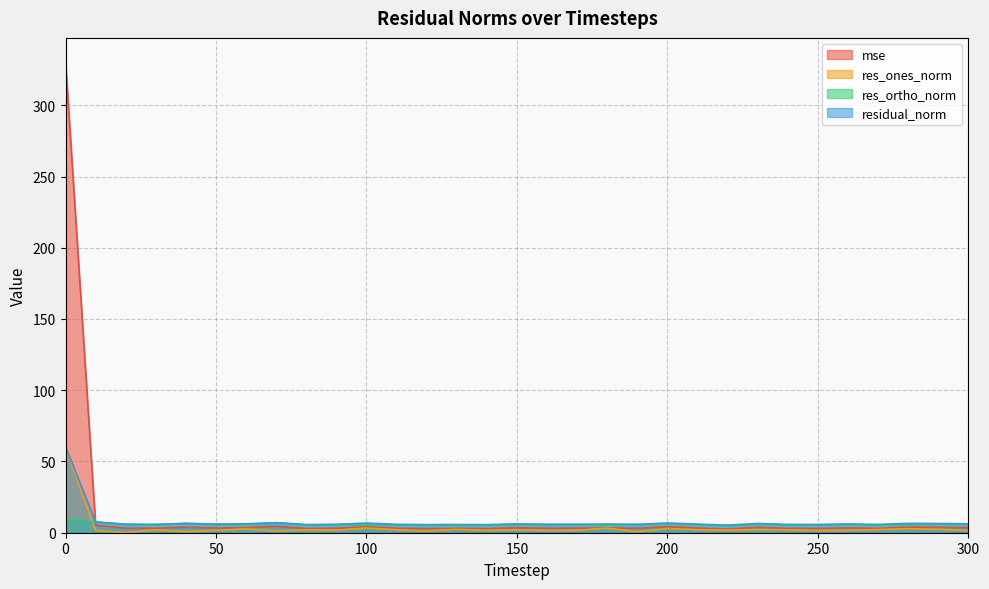

Is it true that residual_norm equals 2.9 at 240?

False